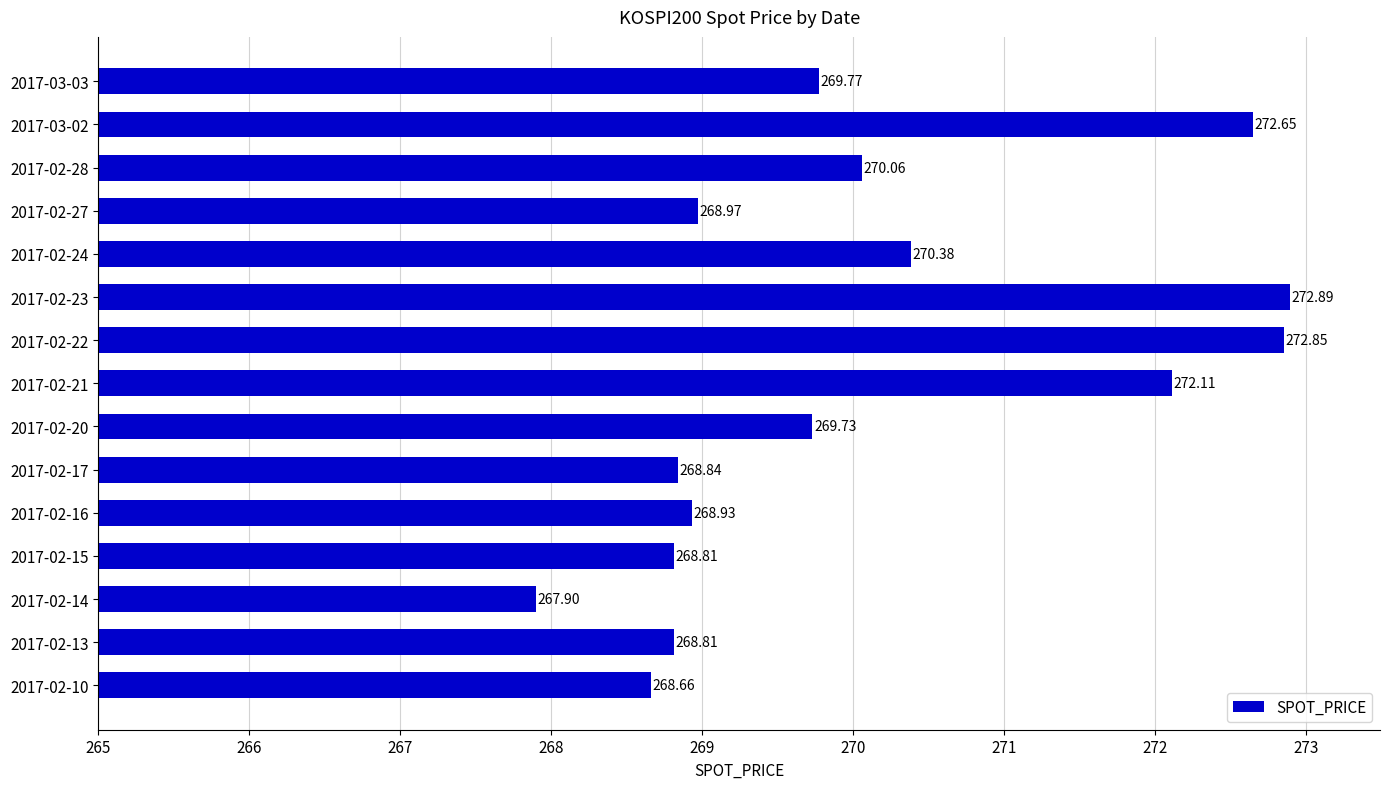

What is the change in value from 2017-02-24 to 2017-03-03?

-0.6